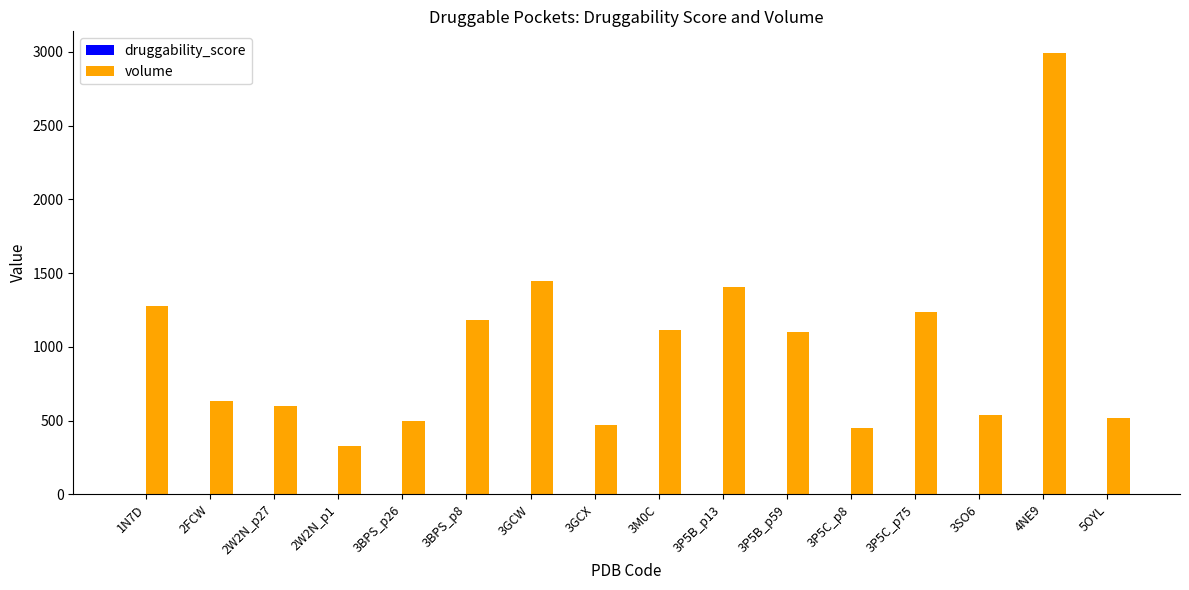

Which series changed the most between 3P5C_p75 and 3SO6?

volume